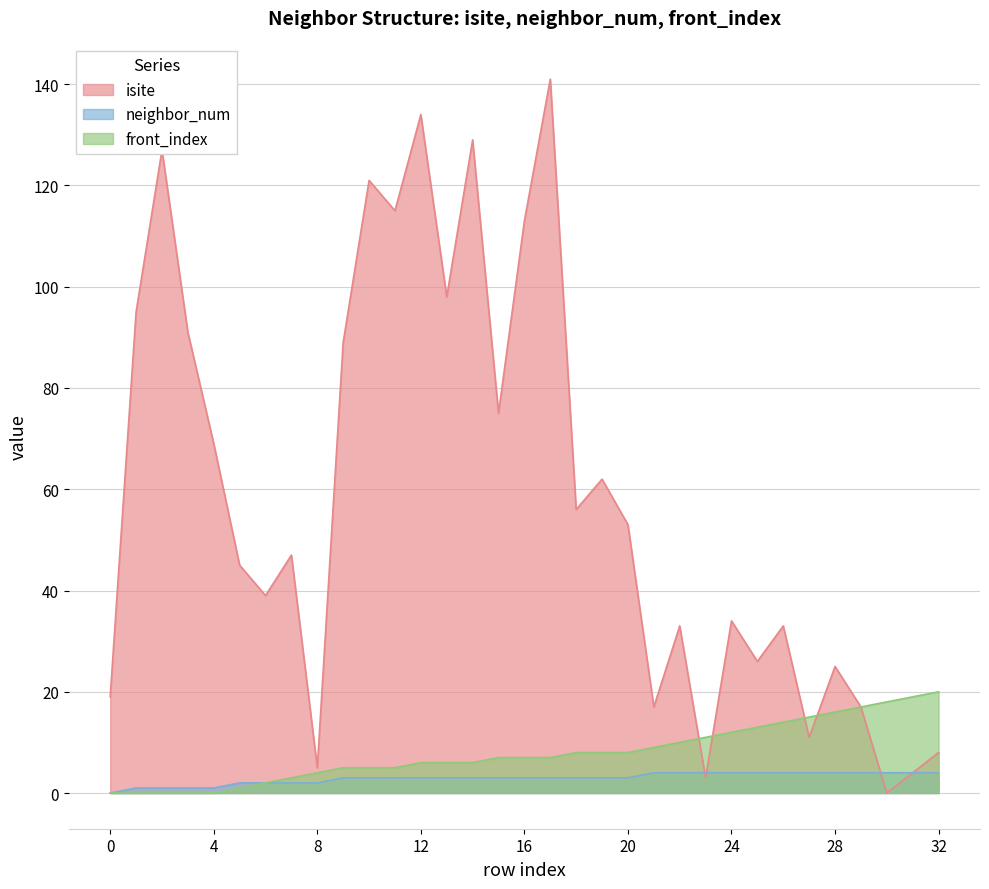

The value of isite at 11 is 163. True or false?

False